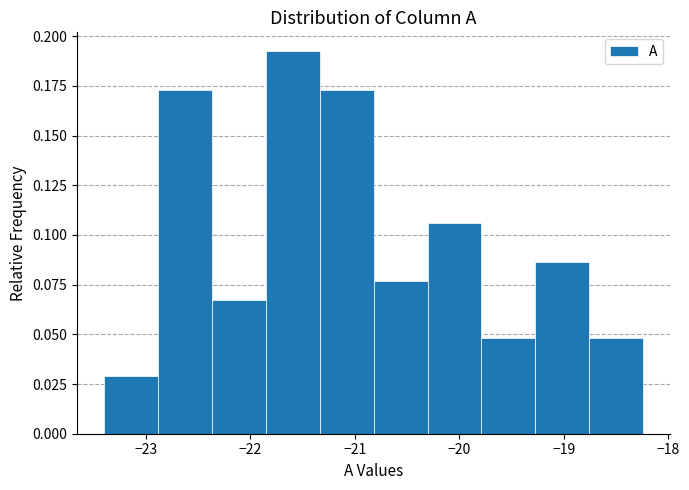

Which range on the x-axis has the tallest bar?

-21.9 to -21.3